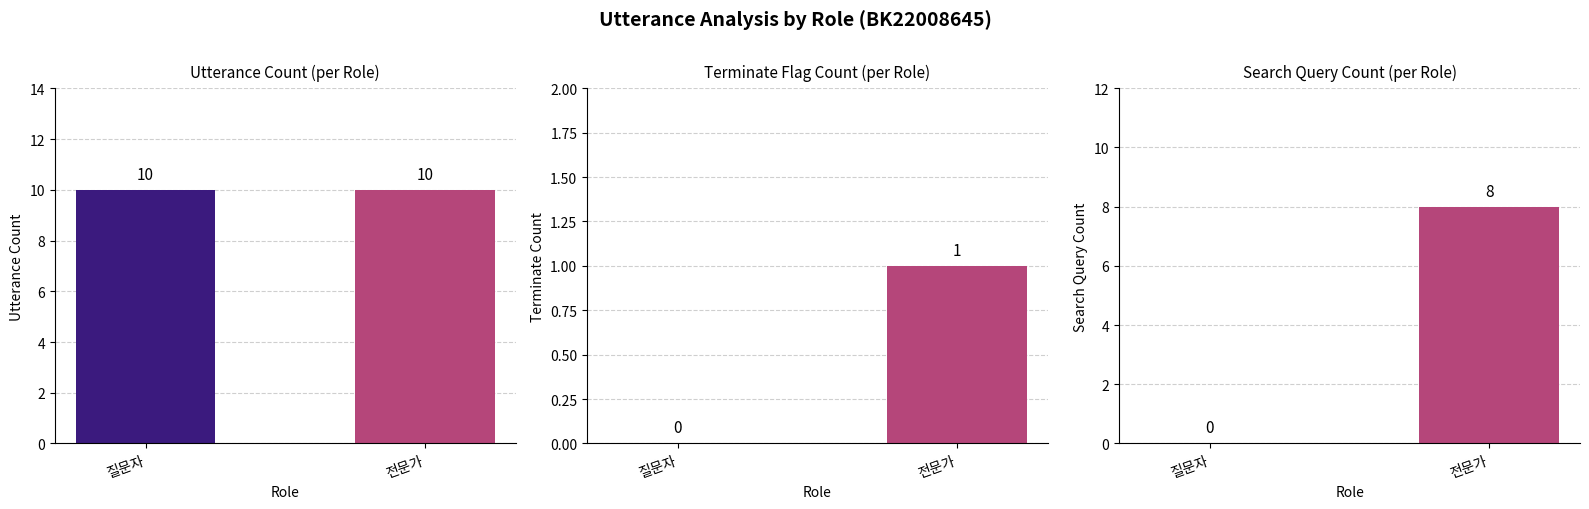

Does the chart contain any negative values?

No